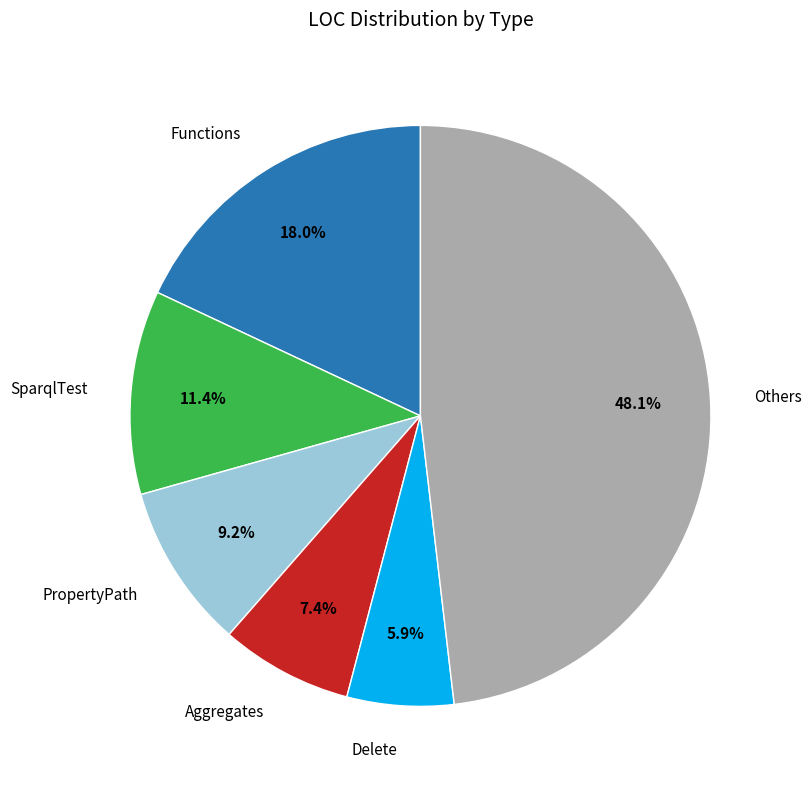

Count the number of slices in the pie.

6